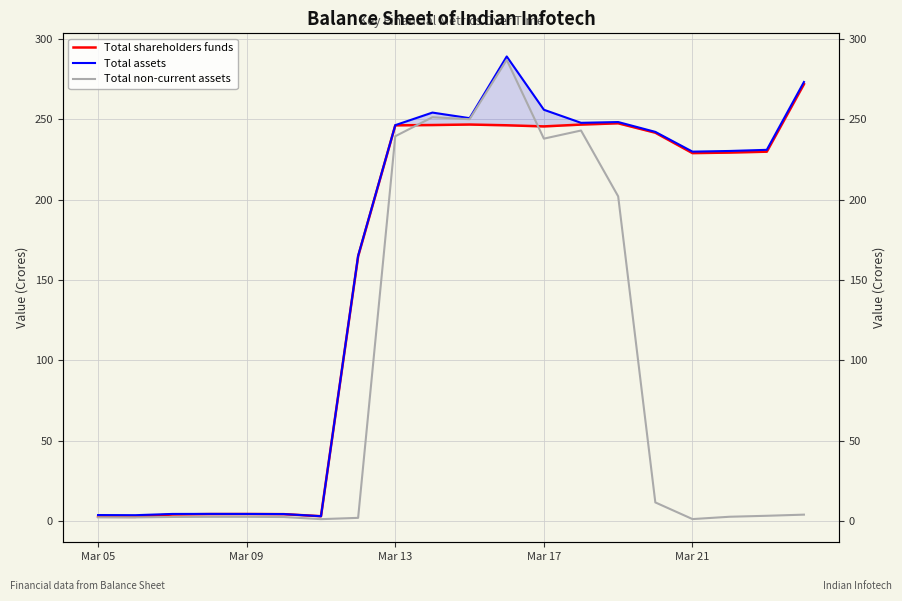

True or false: Total assets has more than 0 interior local peaks.

True